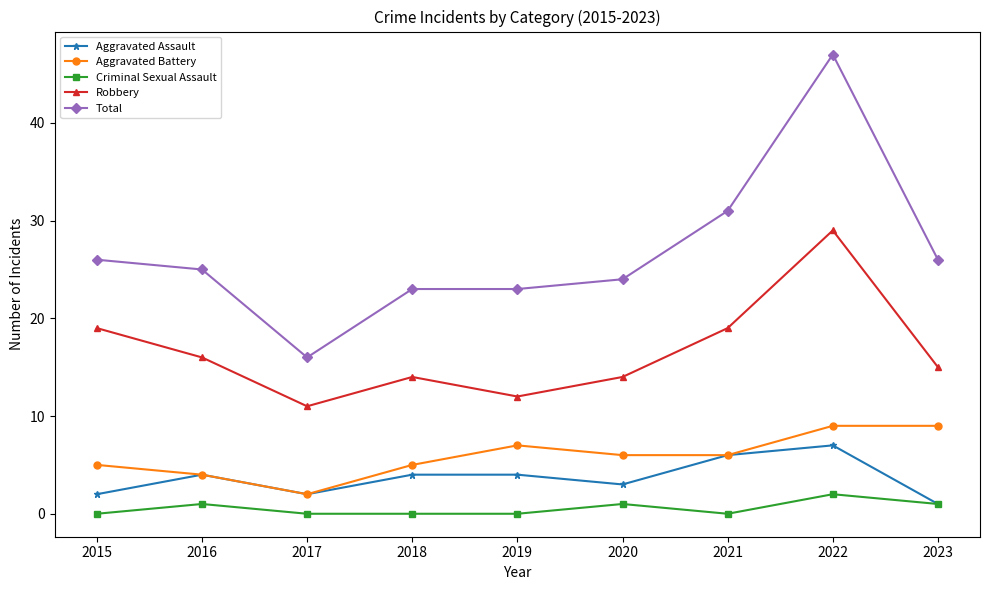

How many categories are shown in the chart?

9